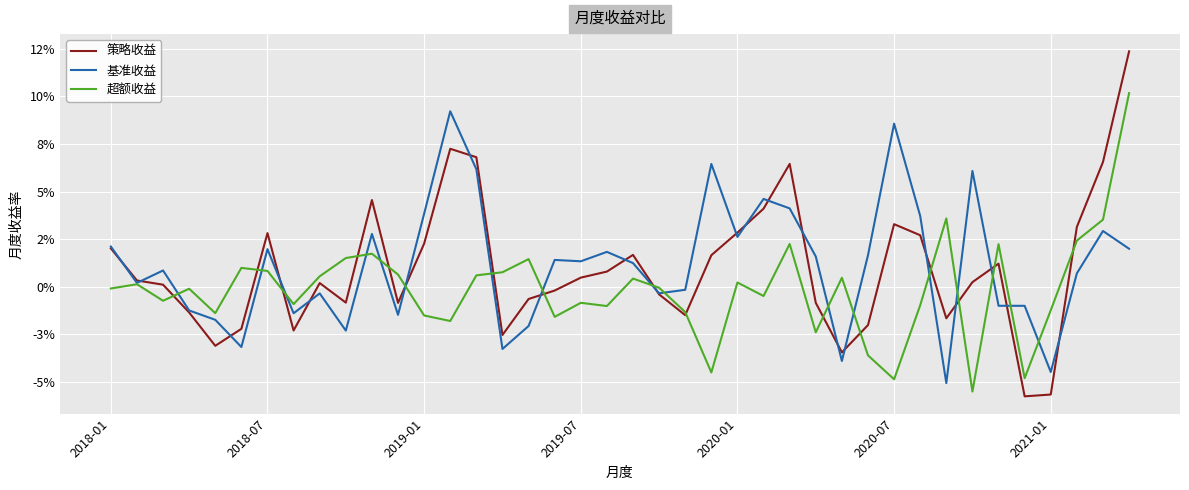

Is this an area chart (filled region under the line)?

No